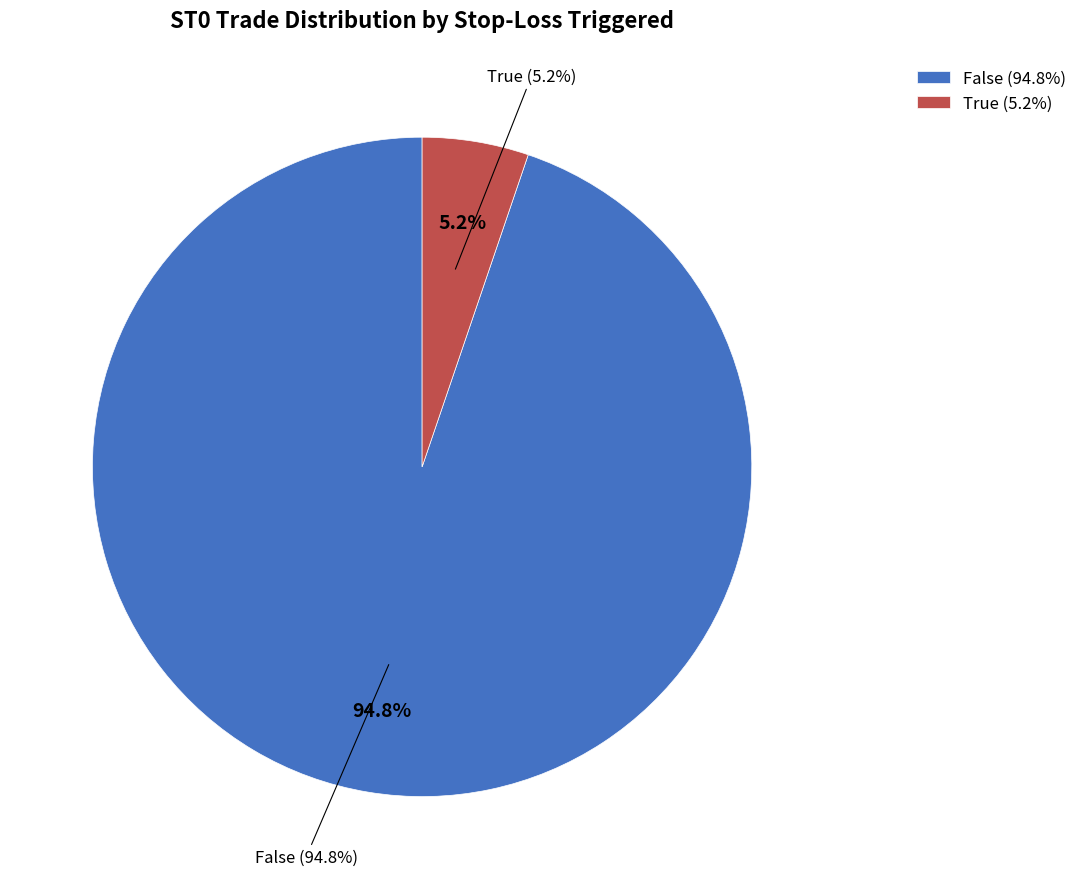

Is it true that 27 is 3% of the pie?

True